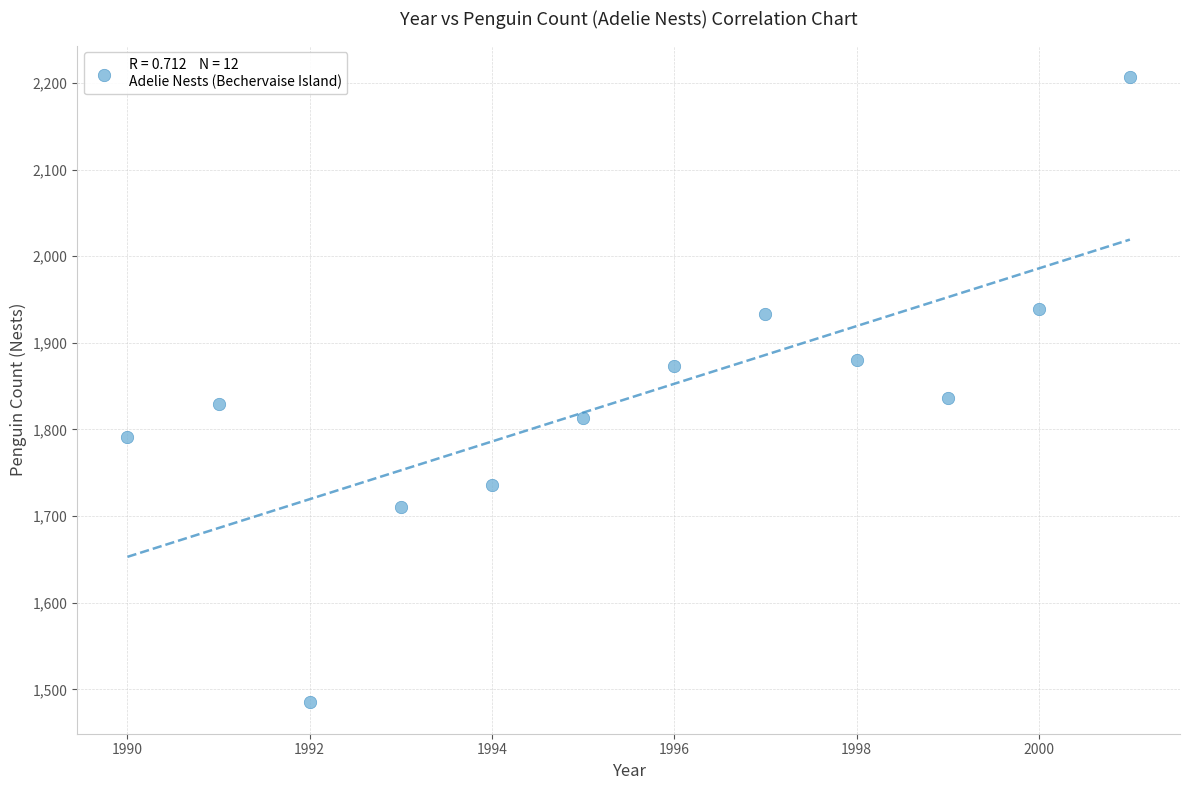

What is the range of X values (max minus min)?

11